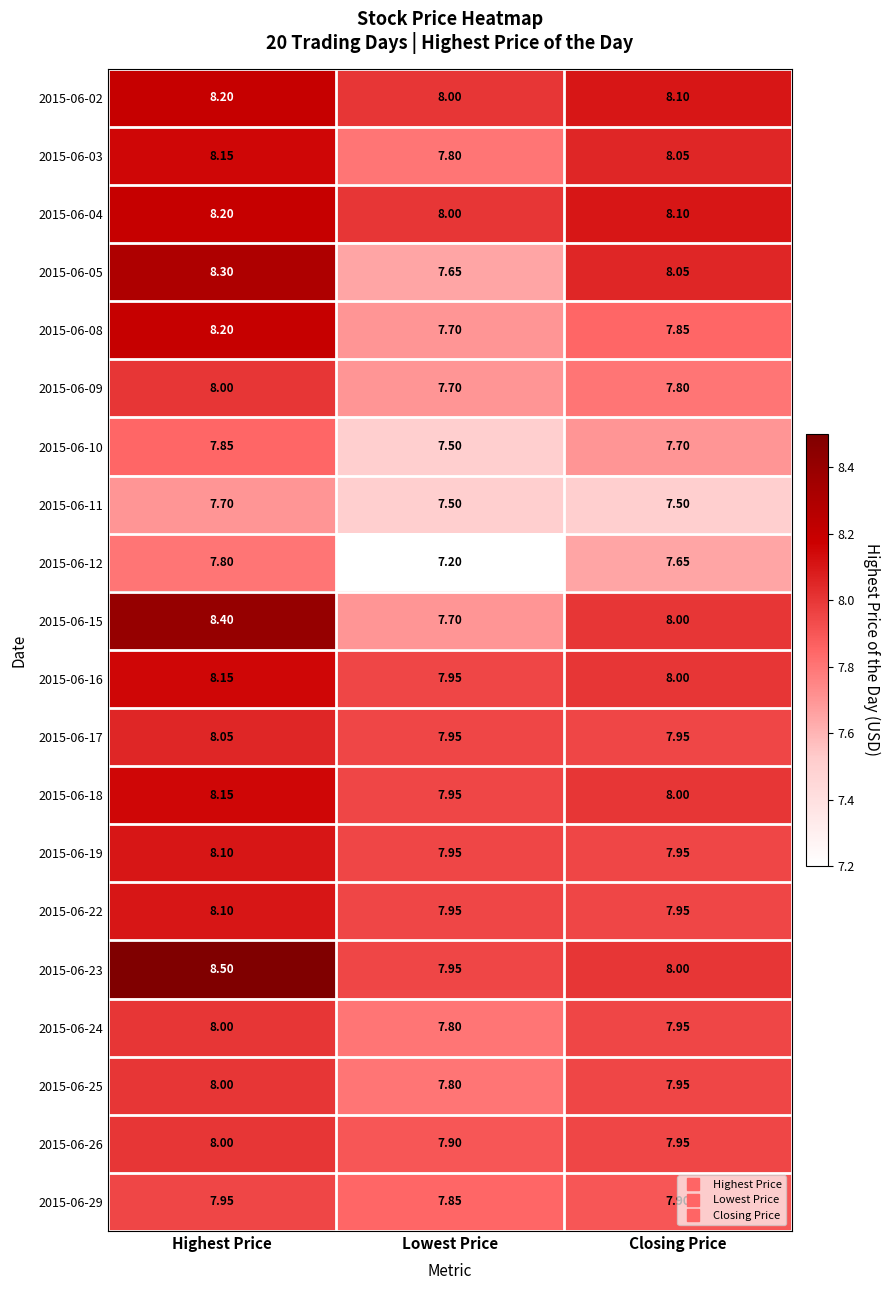

Which category has the highest value in the 2015-06-22 series?

Highest Price